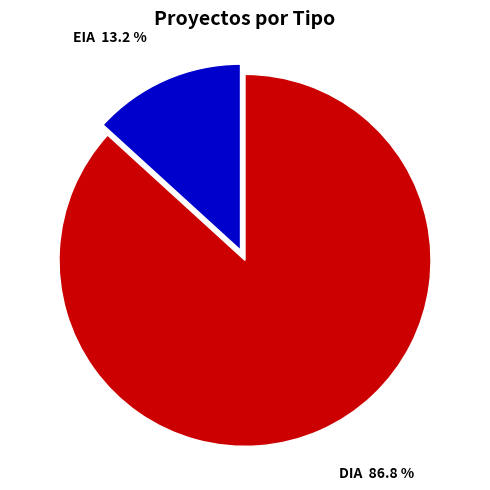

Which slice is the smallest?

EIA